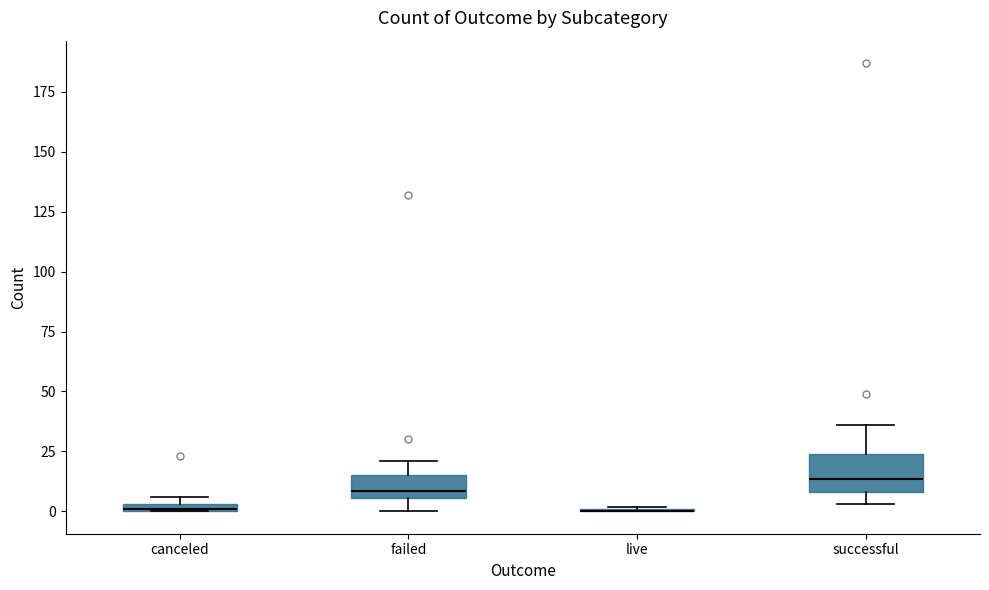

Comparing the boxes themselves (not the whiskers), which one is the tallest?

successful